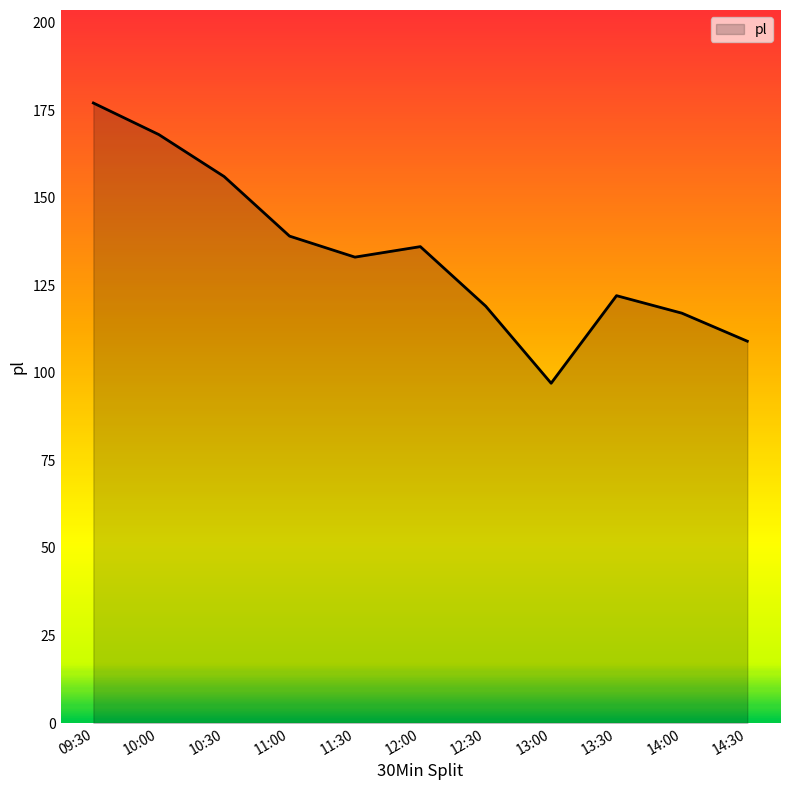

The value at 13:30 is 122. True or false?

True